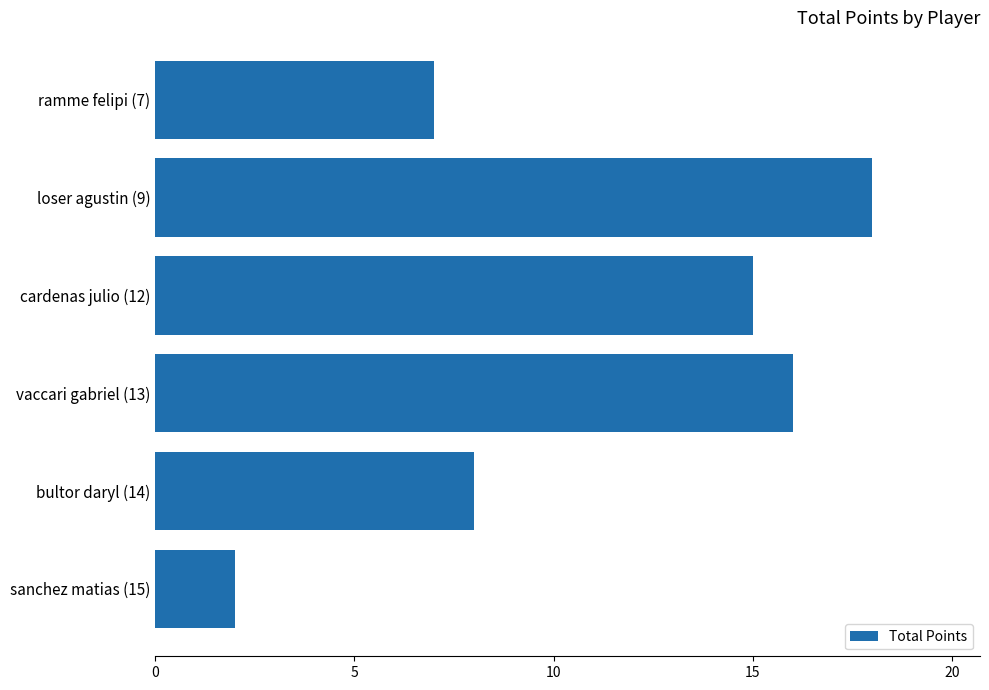

Reading top to bottom, what are all the values shown in this chart?

7	18	15	16	8	2